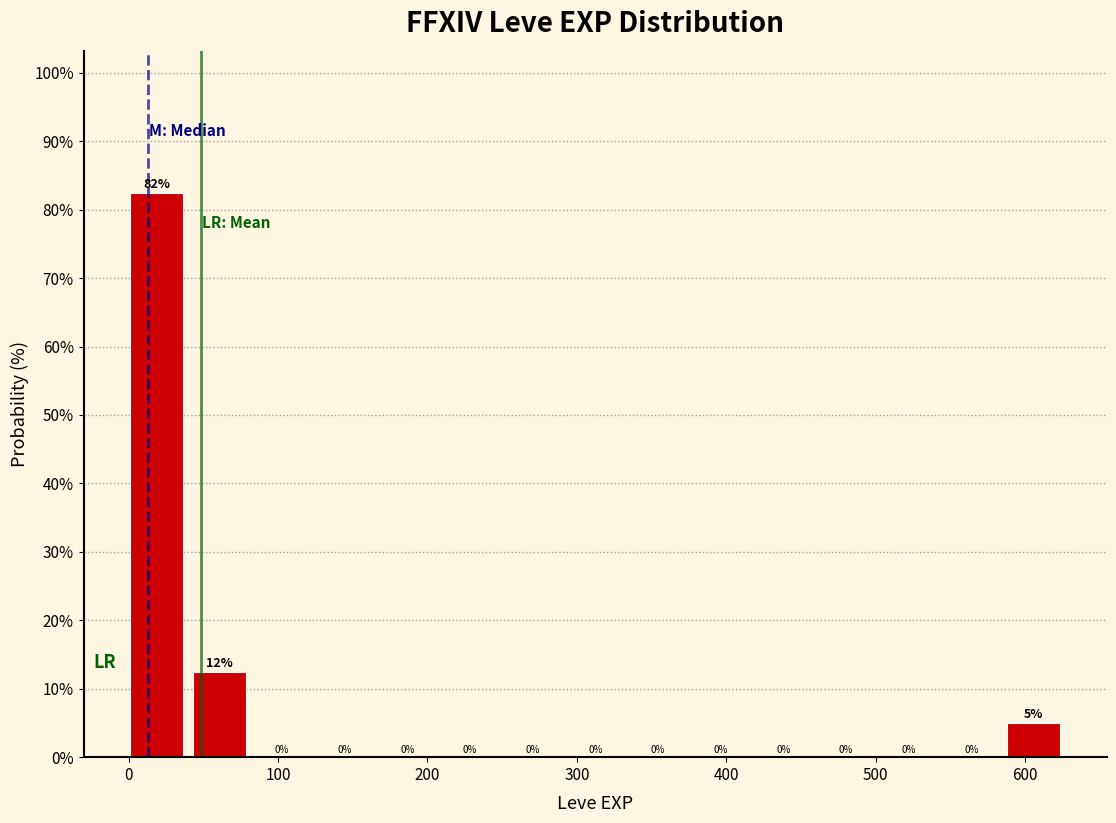

Which range on the x-axis has the tallest bar?

0 to 40